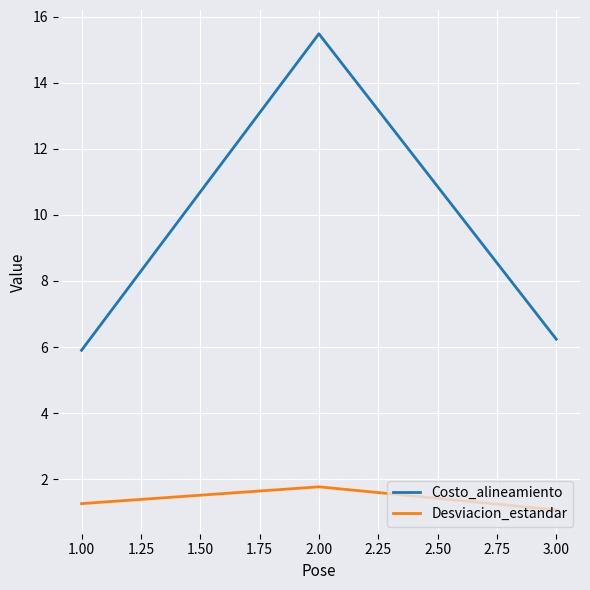

What position from the left is 3.00?

3